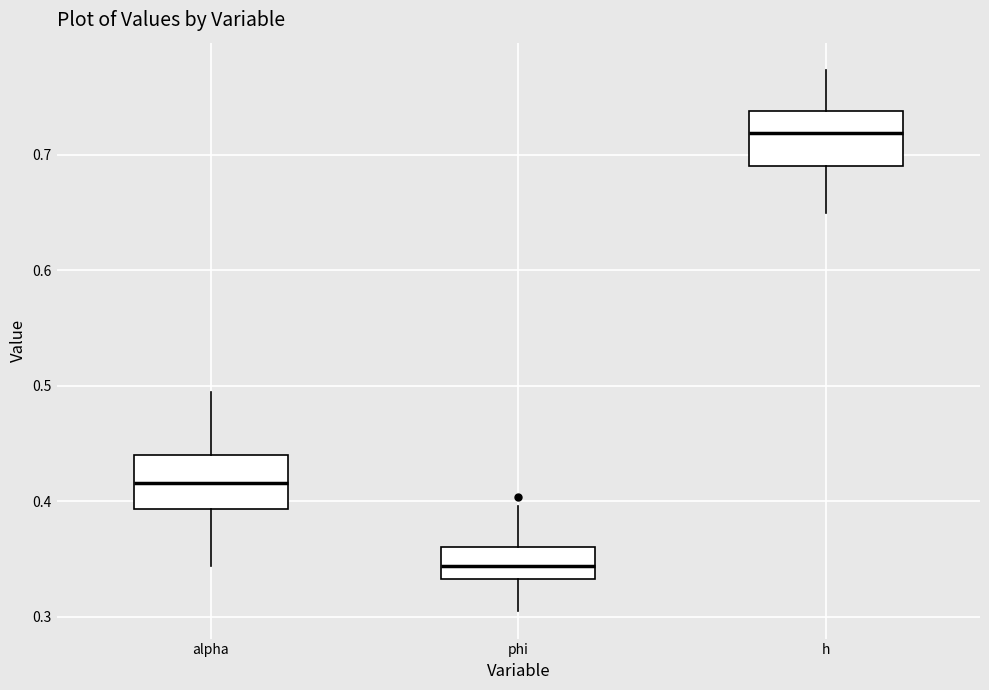

Reading left to right, transcribe this box plot: for each box, give where its median line is, the range the box spans, and where its two whiskers end, as read against the y-axis. The values are not printed on the chart, so give them approximately, as read against the axis.

alpha: median 0.42, box 0.39 to 0.44, whiskers 0.34 to 0.49
phi: median 0.34, box 0.33 to 0.36, whiskers 0.30 to 0.40
h: median 0.72, box 0.69 to 0.74, whiskers 0.65 to 0.77